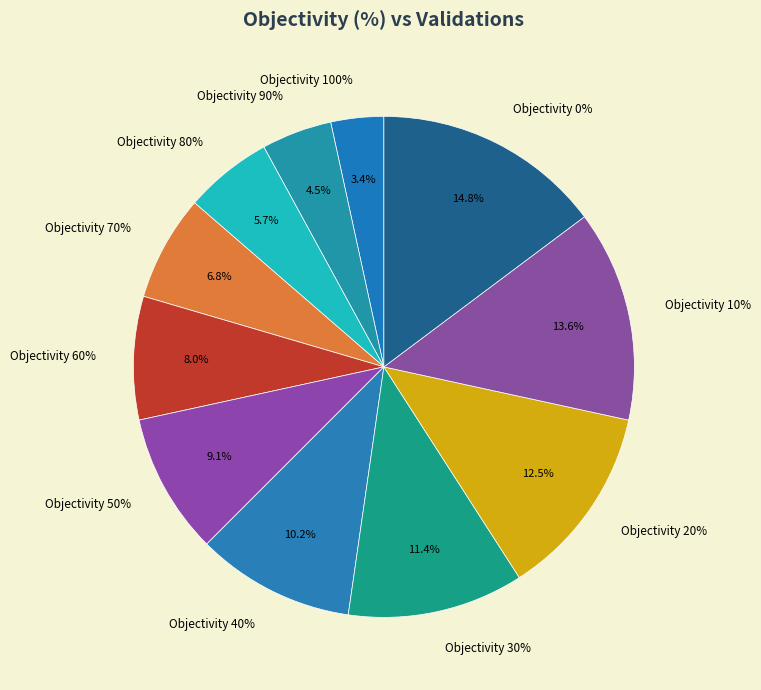

Is there a majority slice in this chart?

No